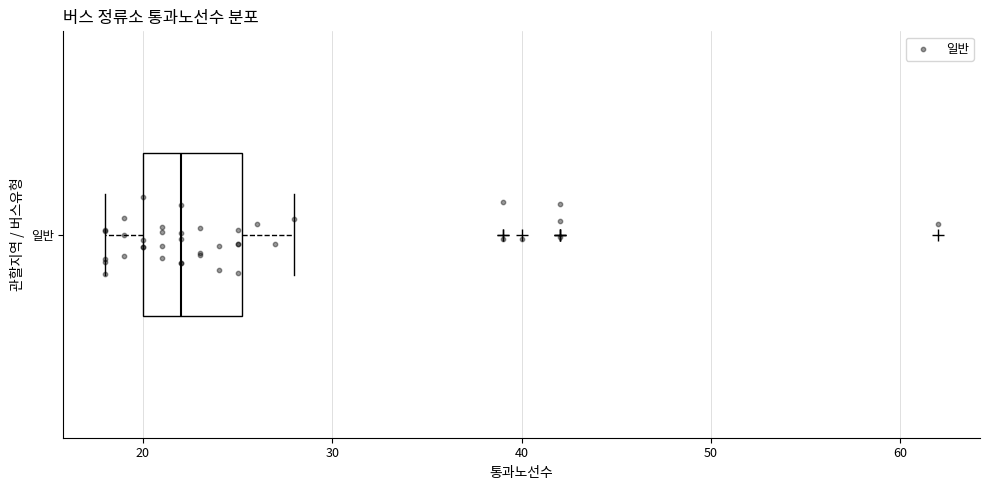

Read this box plot against the x-axis: the position of the median line, the range covered by the box, and the ends of both whiskers. The values are not printed on the chart, so give them approximately, as read against the axis.

median 22, box 20 to 25, whiskers 18 to 28